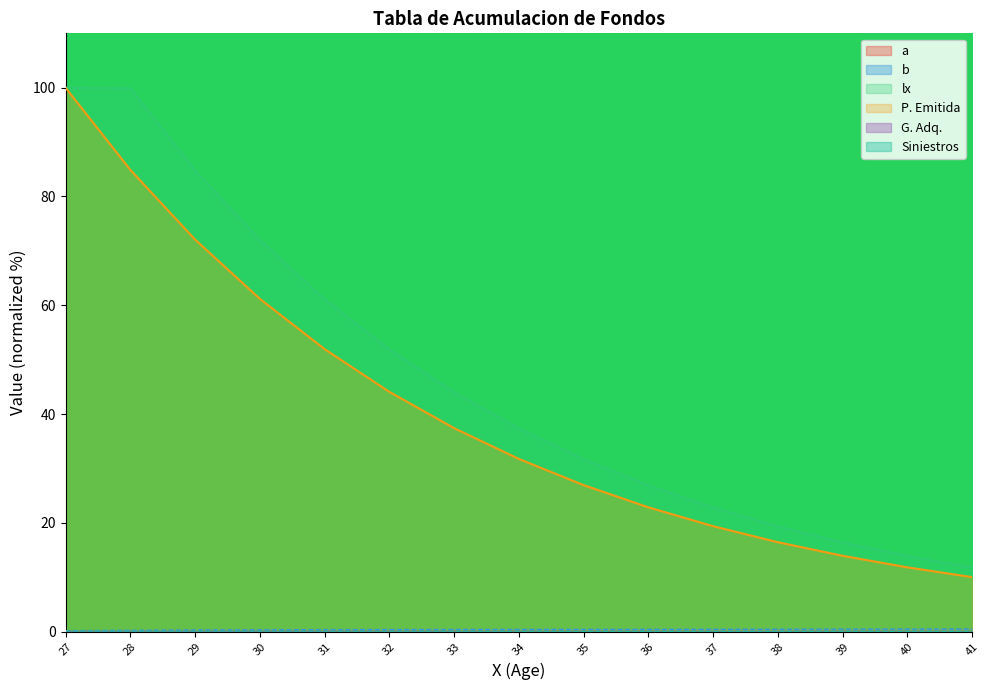

At 39, list the series in order from smallest to largest.

G. Adq., a, Siniestros, b, P. Emitida, lx